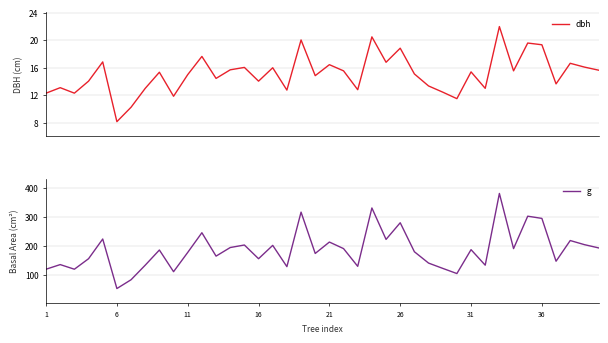

Reading left to right, transcribe all the data shown in this chart.

dbh: 12.3	13.1	12.3	14.1	16.9	8.2	10.2	13.0	15.3	11.8	15.0	17.6	14.4	15.7	16.1	14.1	16.0	12.8	20.1	14.8	16.4	15.6	12.8	20.5	16.8	18.9	15.1	13.3	12.4	11.5	15.4	13.0	22.0	15.6	19.6	19.4	13.7	16.6	16.1	15.7
g: 118.8	134.8	118.8	155.0	223.0	52.2	82.5	132.7	185.1	110.3	176.7	244.7	164.0	193.6	202.3	155.0	201.1	127.7	315.7	173.2	212.5	189.9	128.7	330.1	221.7	279.1	179.1	140.0	121.7	103.9	186.3	132.7	380.1	189.9	301.7	294.1	146.3	217.7	203.6	192.4